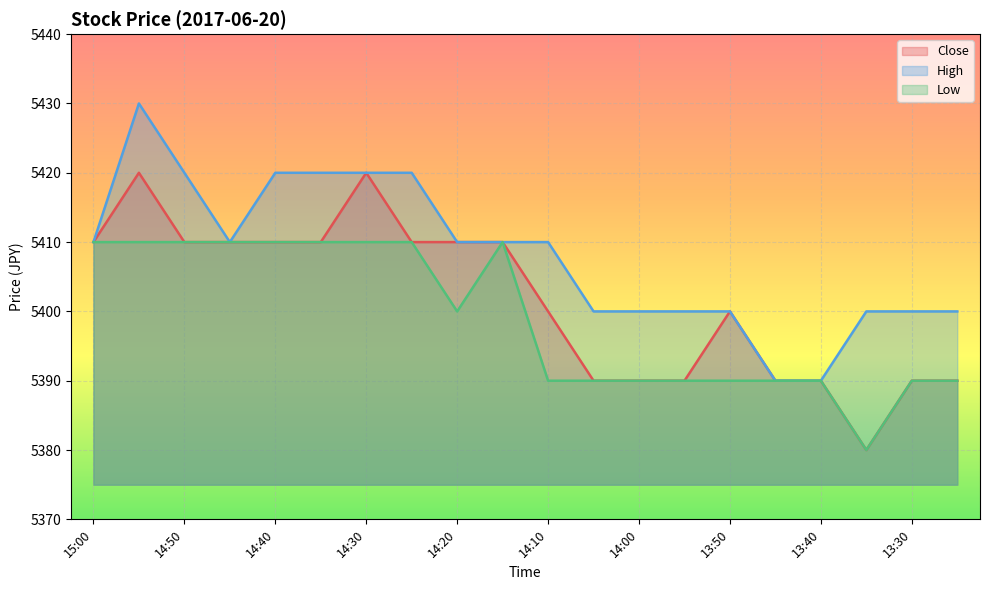

At which label does High first exceed 5410?

14:55